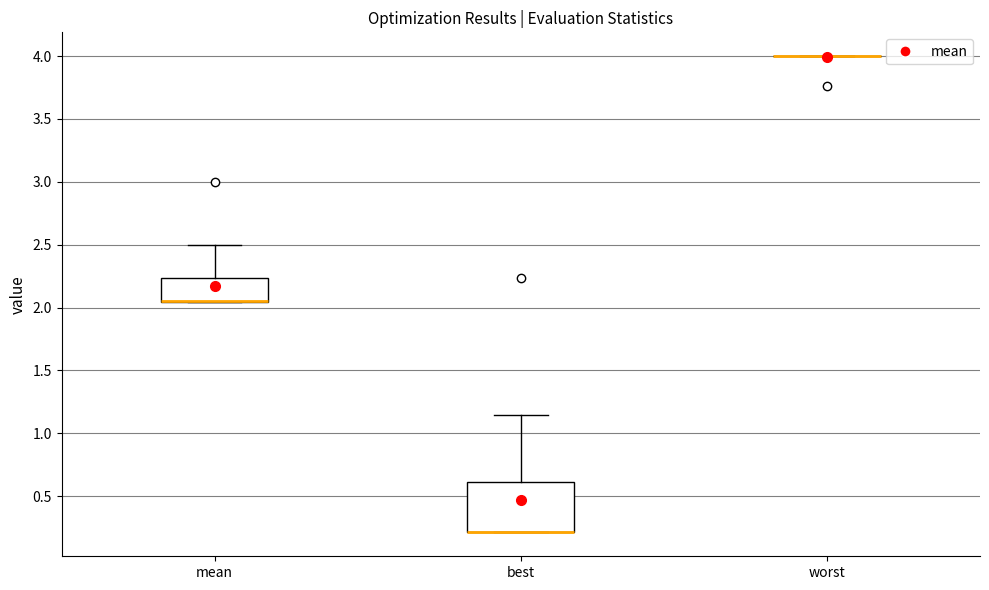

Reading left to right, read every box against the y-axis: the position of its median line, the range the box covers, and the ends of its whiskers. The values are not printed on the chart, so give them approximately, as read against the axis.

mean: median 2.05 (drawn on the box's lower edge), box 2.05 to 2.25, whiskers 2.05 to 2.50
best: median 0.20 (drawn on the box's lower edge), box 0.20 to 0.60, whiskers 0.20 to 1.15
worst: box collapsed to a line at 4.00, whiskers 4.00 to 4.00